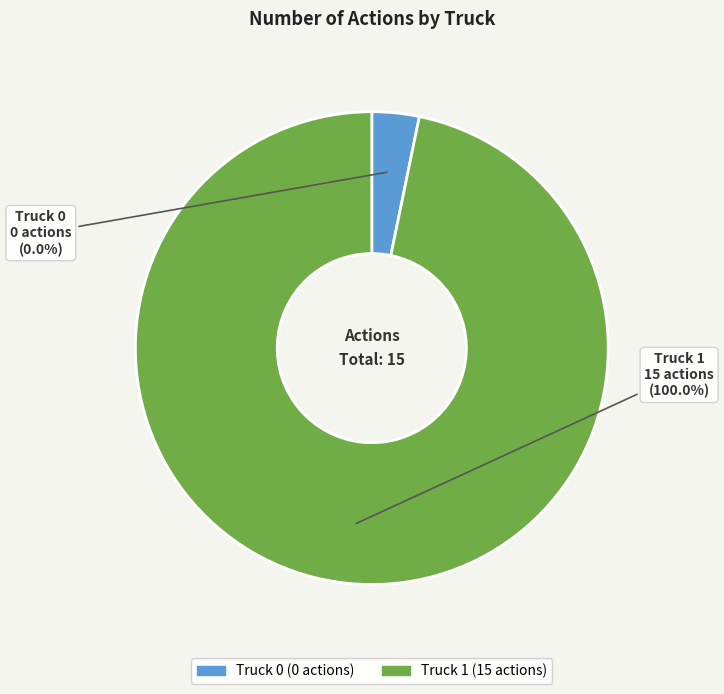

What percentage is the Truck 1 slice, to the nearest percent?

100%